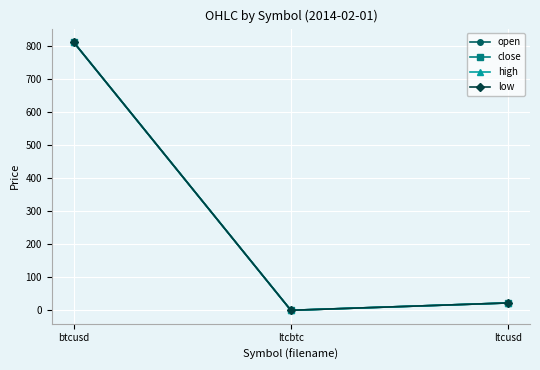

Rank the categories by high value from highest to lowest.

btcusd, ltcusd, ltcbtc